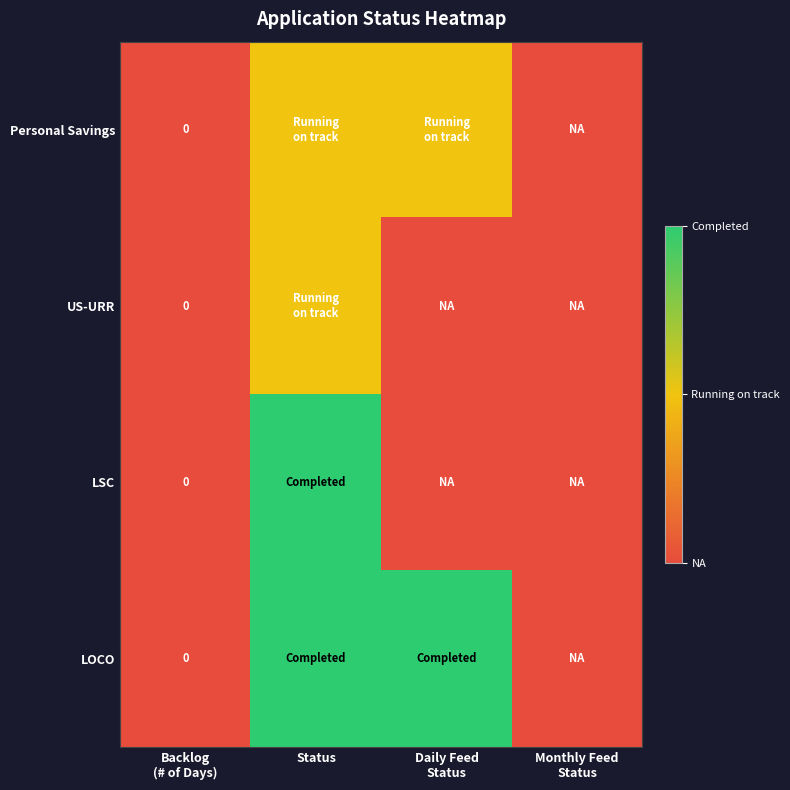

The Personal Savings series shows 0 at Backlog (# of Days). True or false?

True